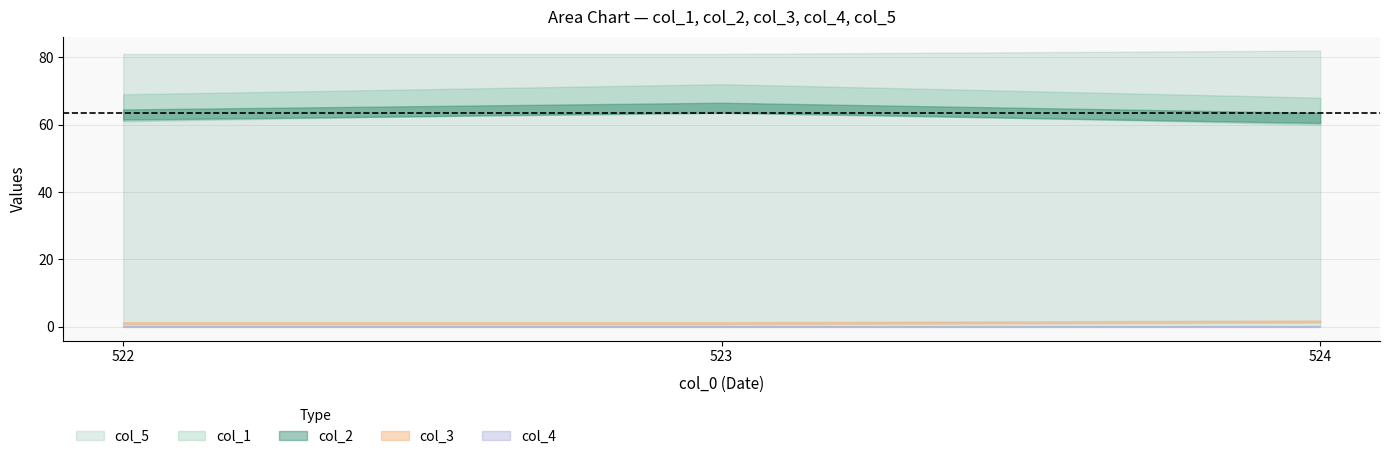

Is it true that col_5 equals 43.7 at 524.0?

False